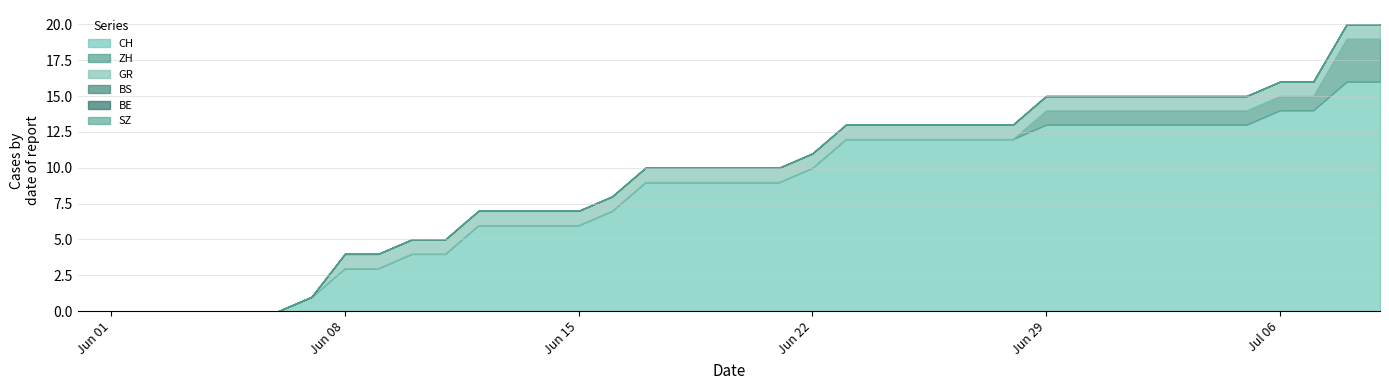

Is the value of CH at 2020-06-26 greater than the value of ZH at 2020-06-25?

Yes